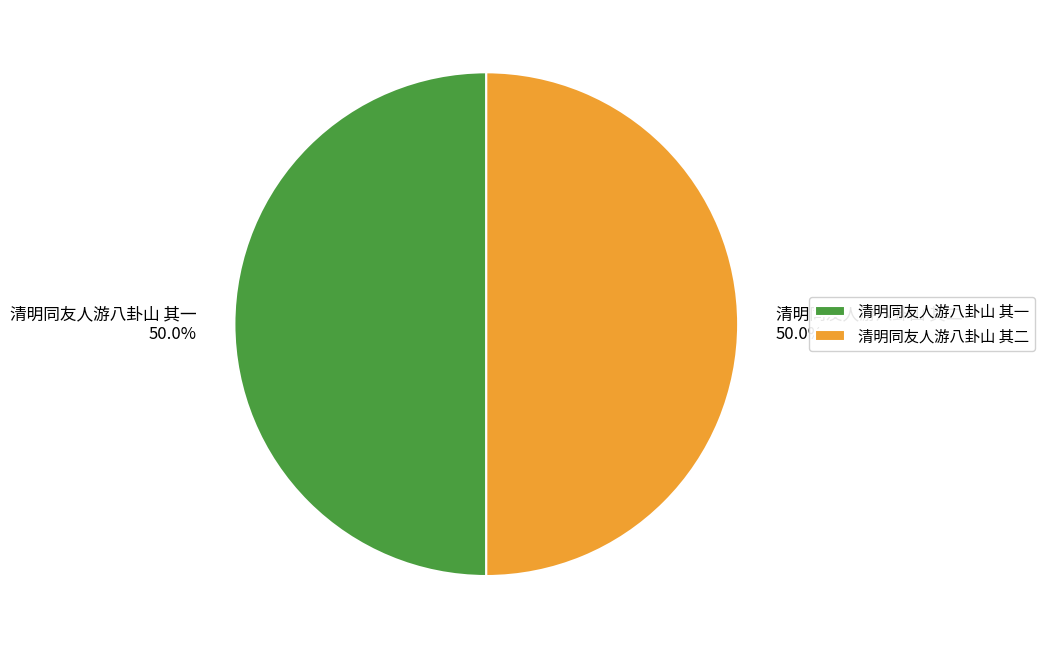

Combined, what portion of the pie is 清明同友人游八卦山 其一 and 清明同友人游八卦山 其二?

100.0%